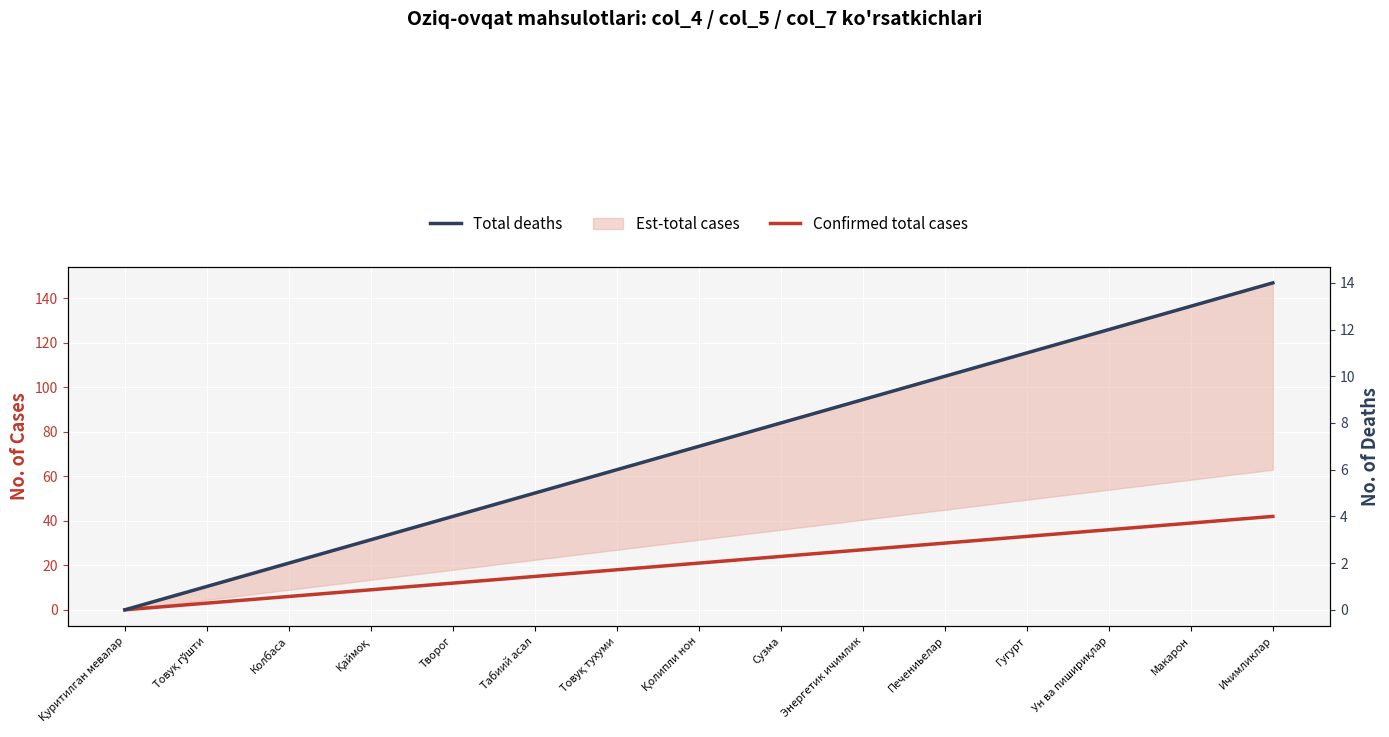

How many data points in Confirmed total cases are above 21?

7